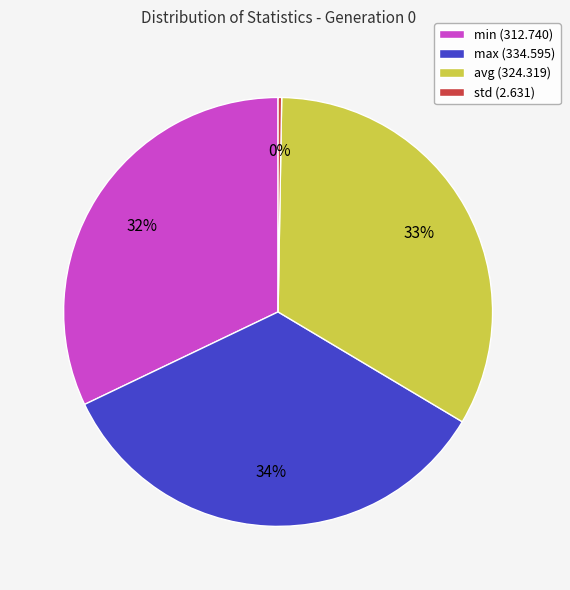

Is max the majority of the pie?

No